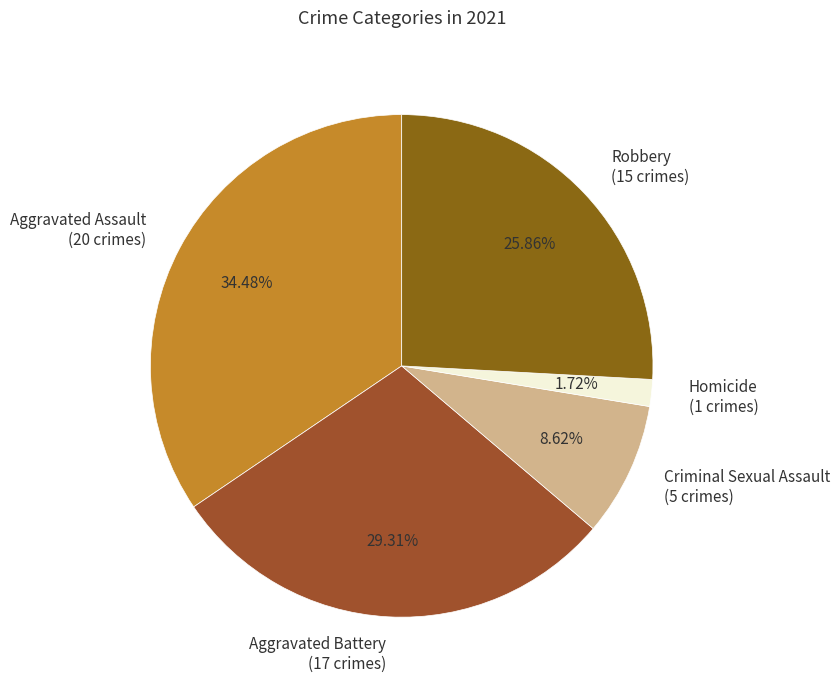

To the nearest percent, what is the average slice percentage?

20%